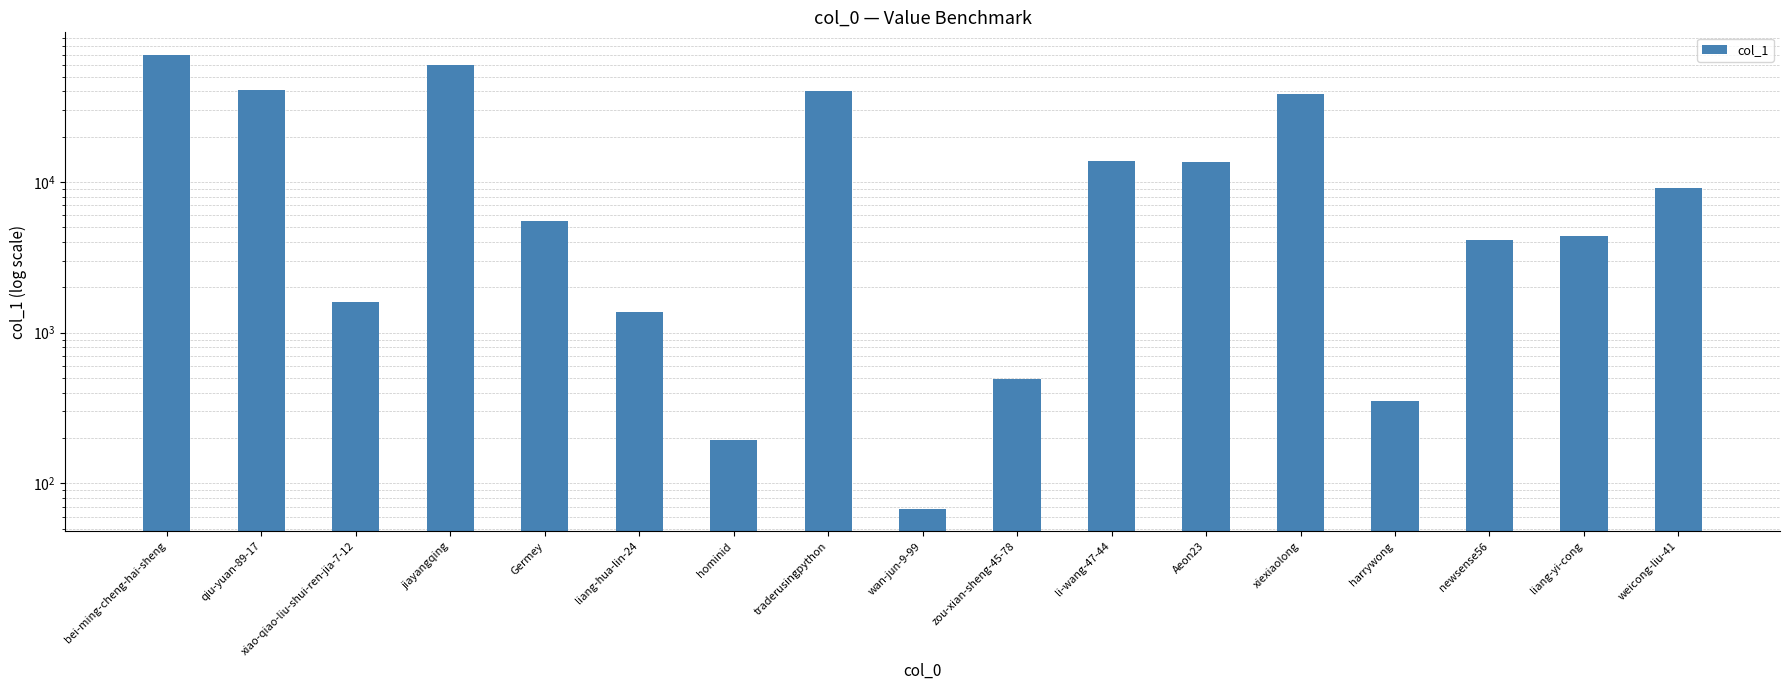

Rank the categories by value from lowest to highest.

wan-jun-9-99, hominid, harrywong, zou-xian-sheng-45-78, liang-hua-lin-24, xiao-qiao-liu-shui-ren-jia-7-12, newsense56, liang-yi-cong, Germey, weicong-liu-41, Aeon23, li-wang-47-44, xiexiaolong, traderusingpython, qiu-yuan-89-17, jiayangqing, bei-ming-cheng-hai-sheng